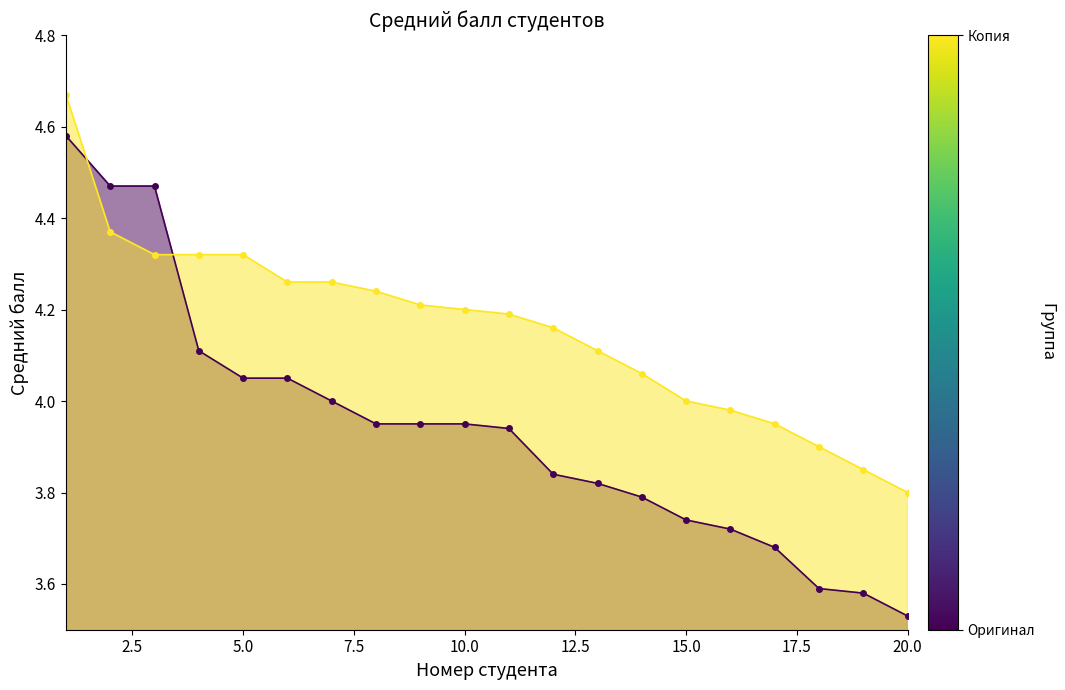

Rank the categories by Оригинал value from lowest to highest.

20, 19, 18, 17, 16, 15, 14, 13, 12, 11, 8, 9, 10, 7, 5, 6, 4, 2, 3, 1